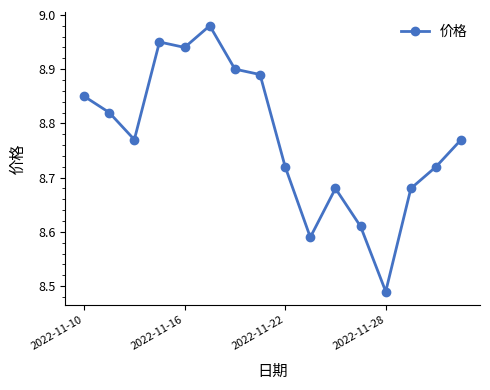

What is the difference between the maximum and second lowest values?

0.4